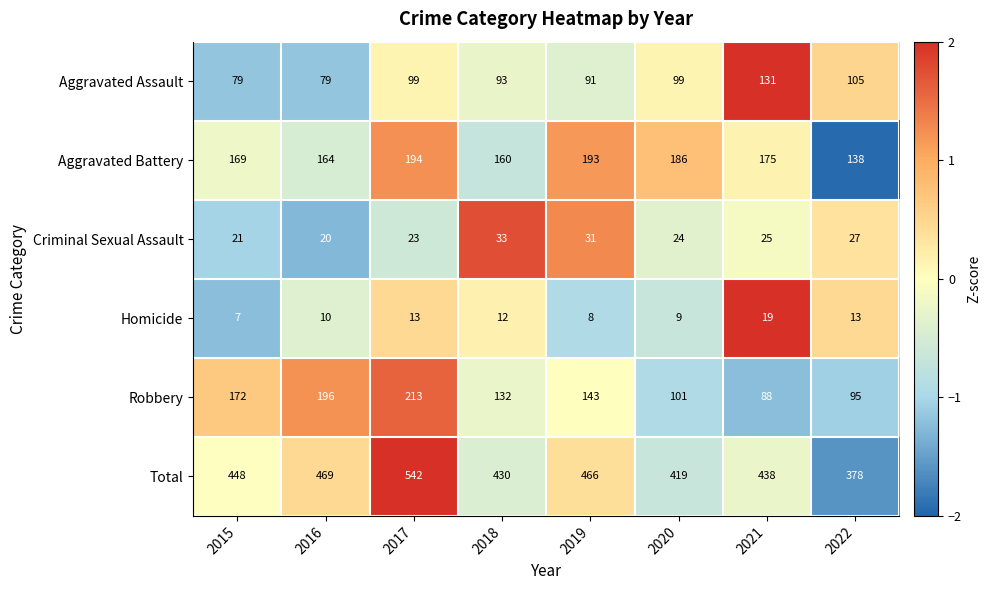

Between 2018 and 2021, which series saw the biggest shift?

Robbery